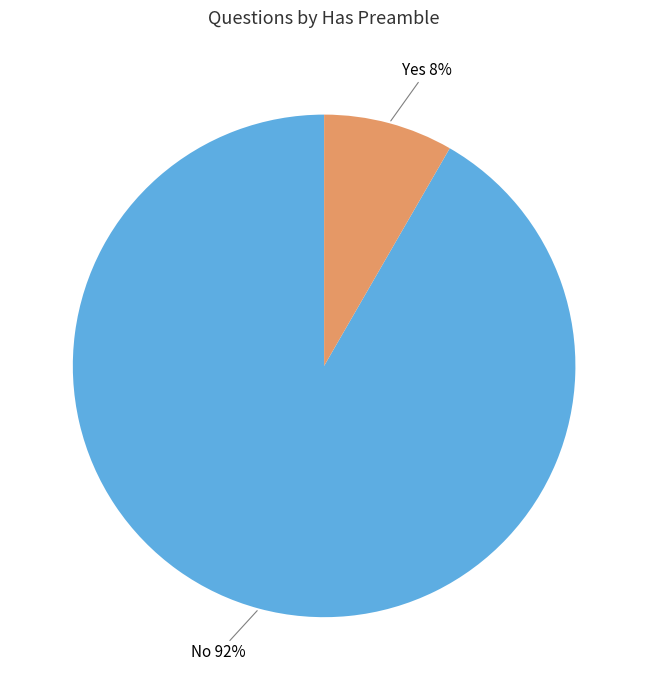

To the nearest percent, what is the average slice percentage?

50%